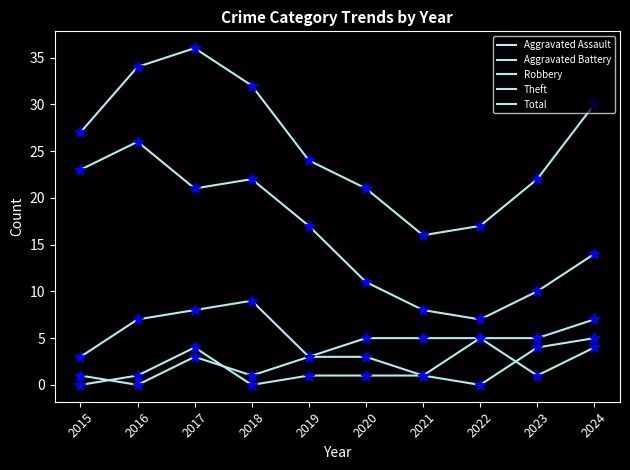

What are all the series names shown in the legend?

Aggravated Assault, Aggravated Battery, Robbery, Theft, Total